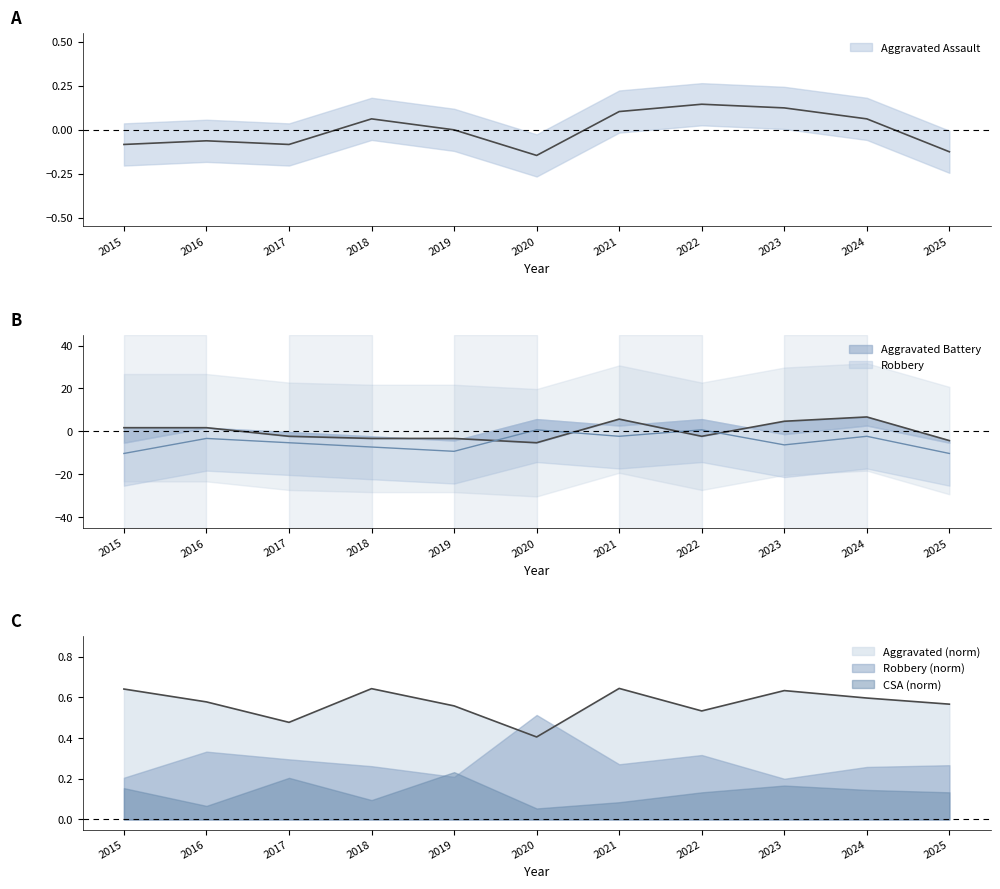

The Aggravated Assault series shows 0.1 at 2022. True or false?

False